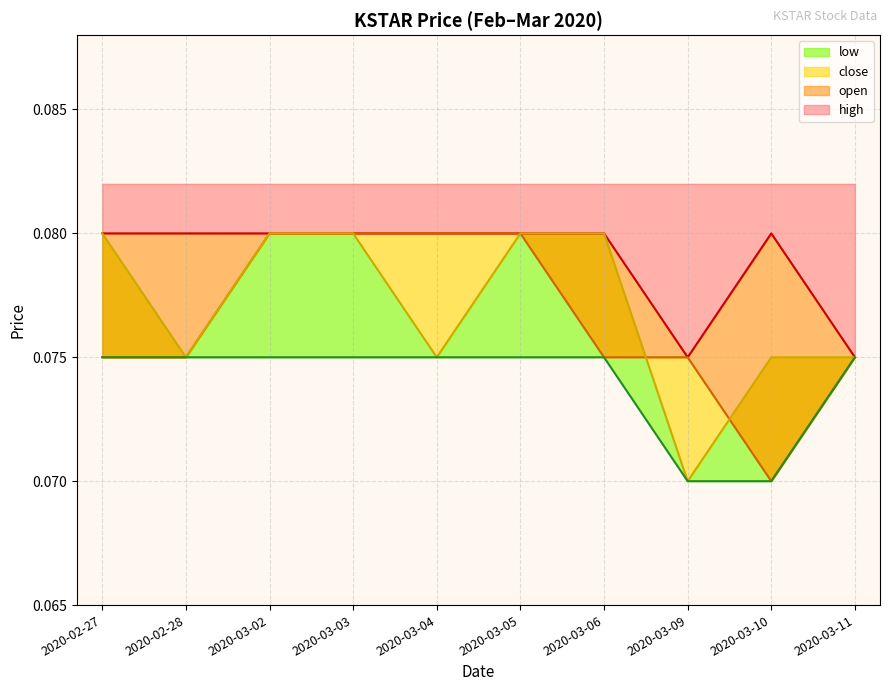

Does the chart display data point markers on the line(s)?

No